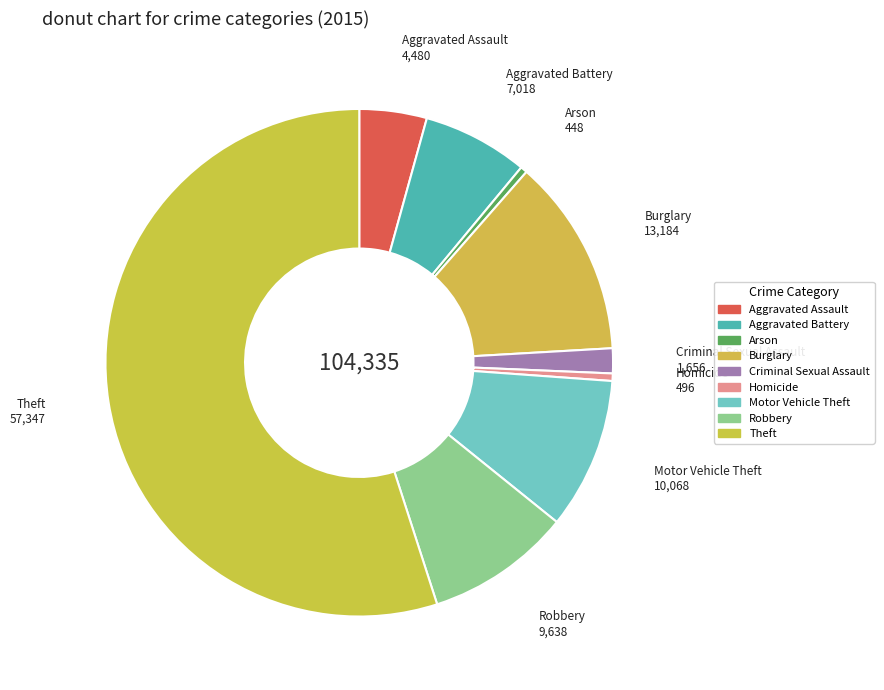

What is the largest slice in the pie chart?

Theft